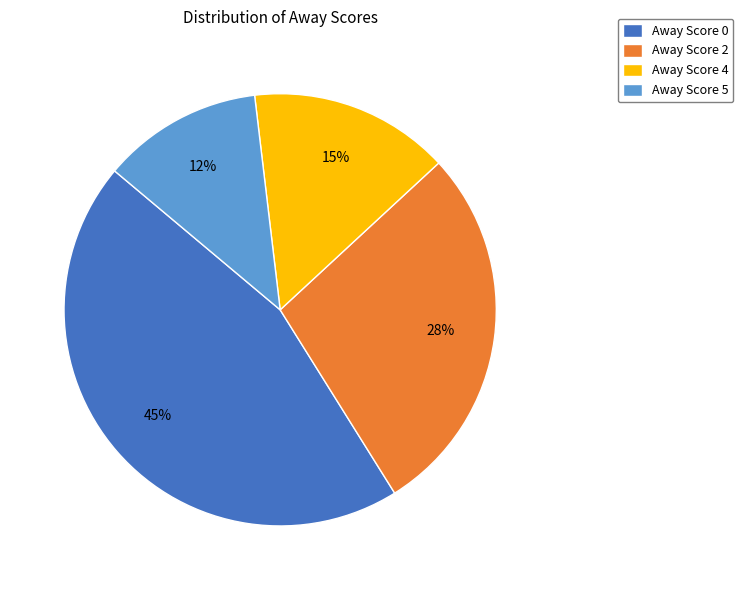

The Away Score 0 slice represents 45% of the pie. True or false?

True